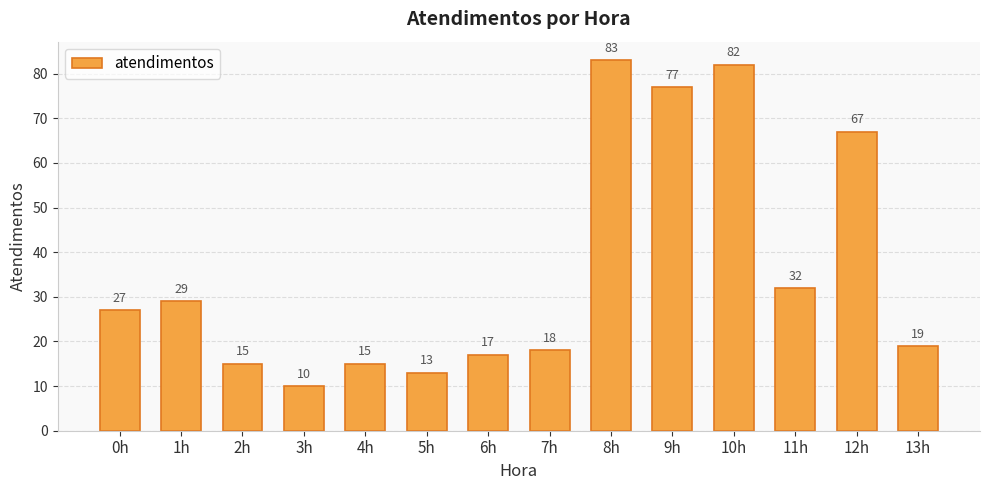

Which label corresponds to the smallest value in the chart?

3h